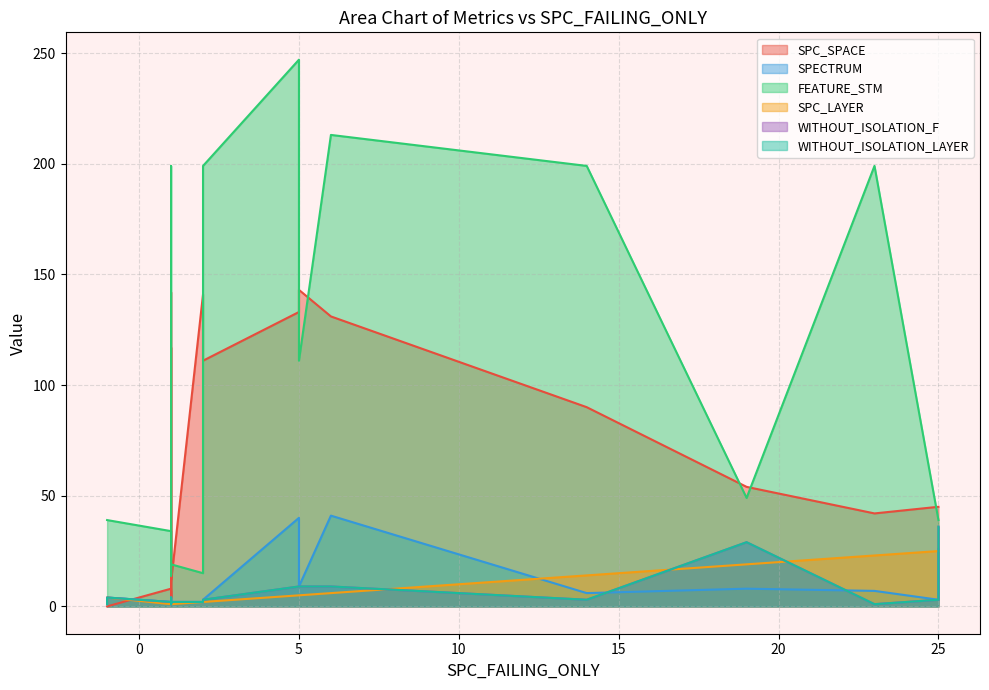

What is the sum of the SPECTRUM values at 17 and 10?

9